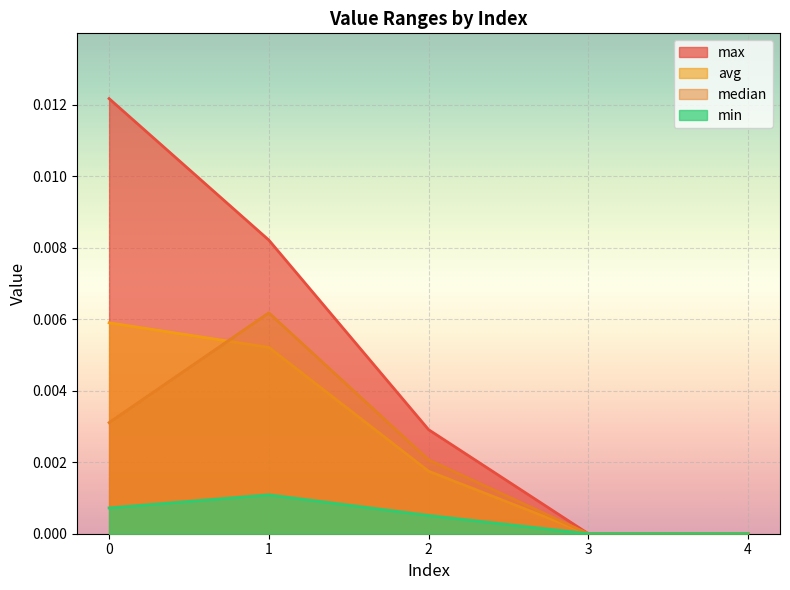

How many data points in median are above 0?

3